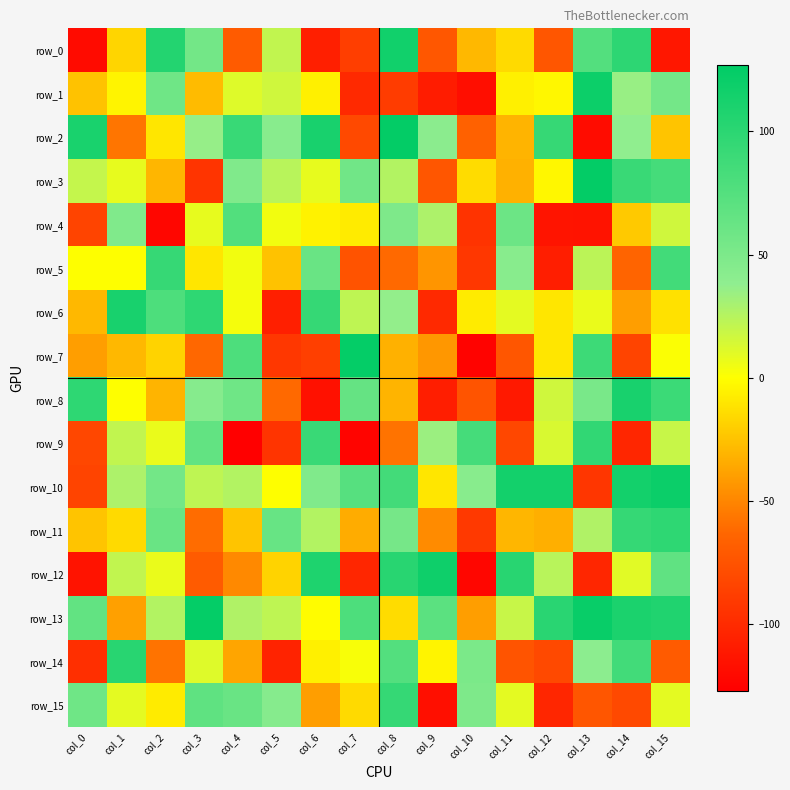

Which series has the largest total across all categories?

row_13